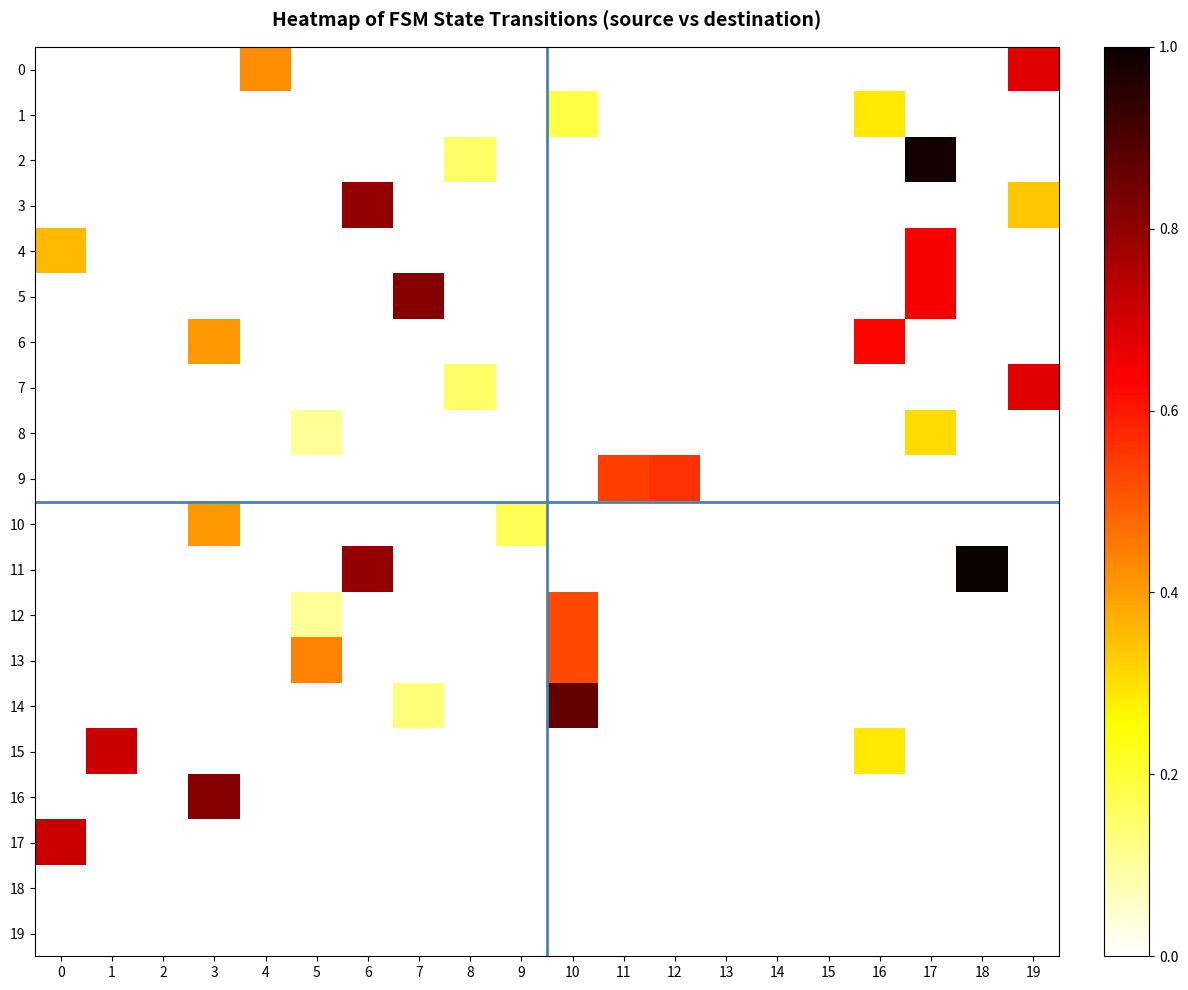

Between 11 and 16, which series saw the biggest shift?

6